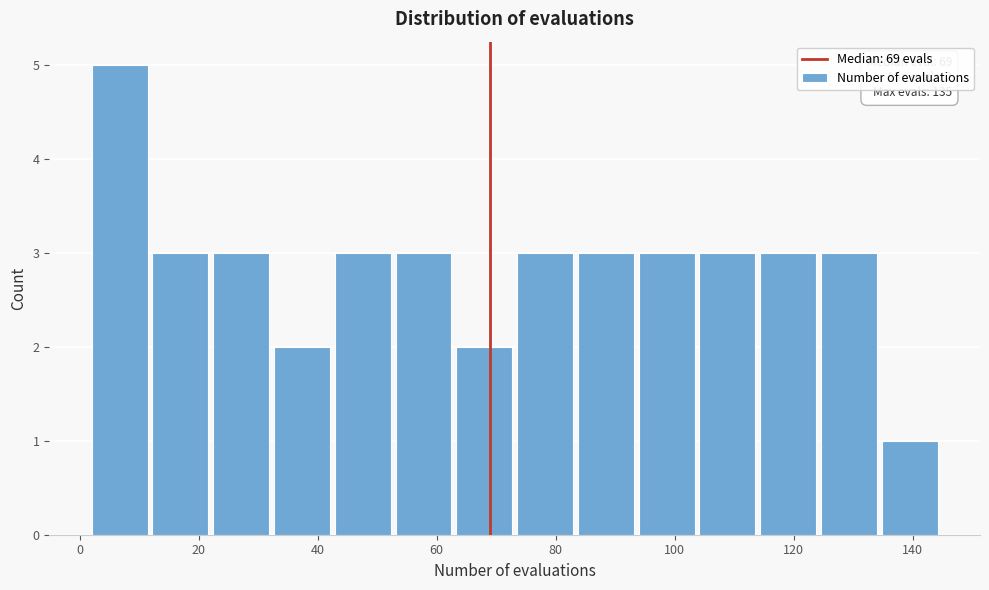

Over which range of the x-axis is the bar tallest?

2 to 12